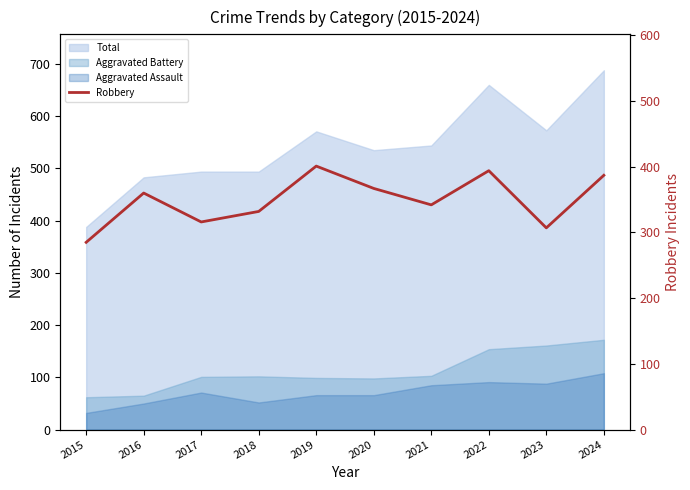

Reading right to left, transcribe all the data shown in this chart.

387	307	394	342	367	401	332	316	360	285